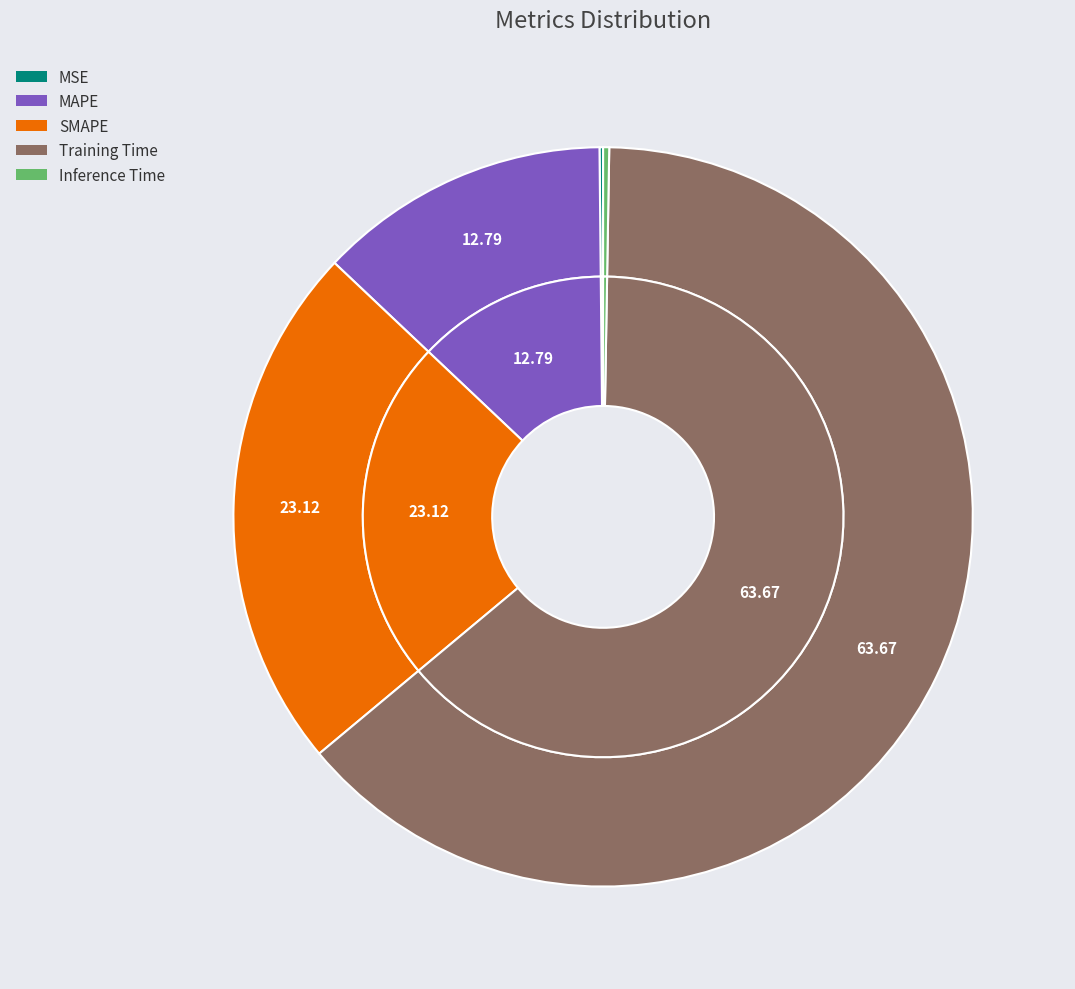

Does Training Time represent more than half of the total?

Yes